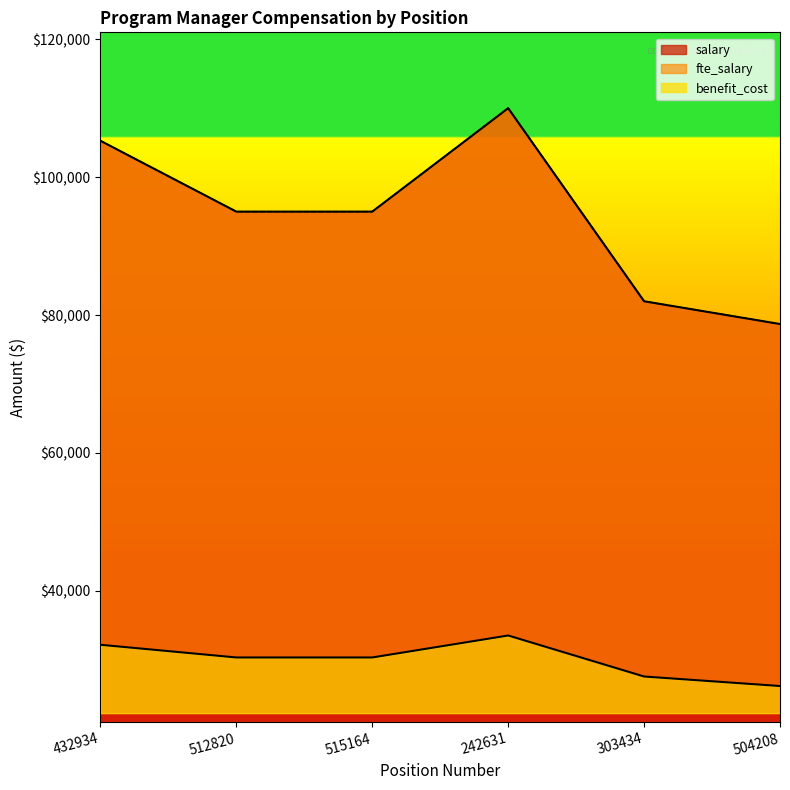

What is the maximum value for fte_salary?

110000